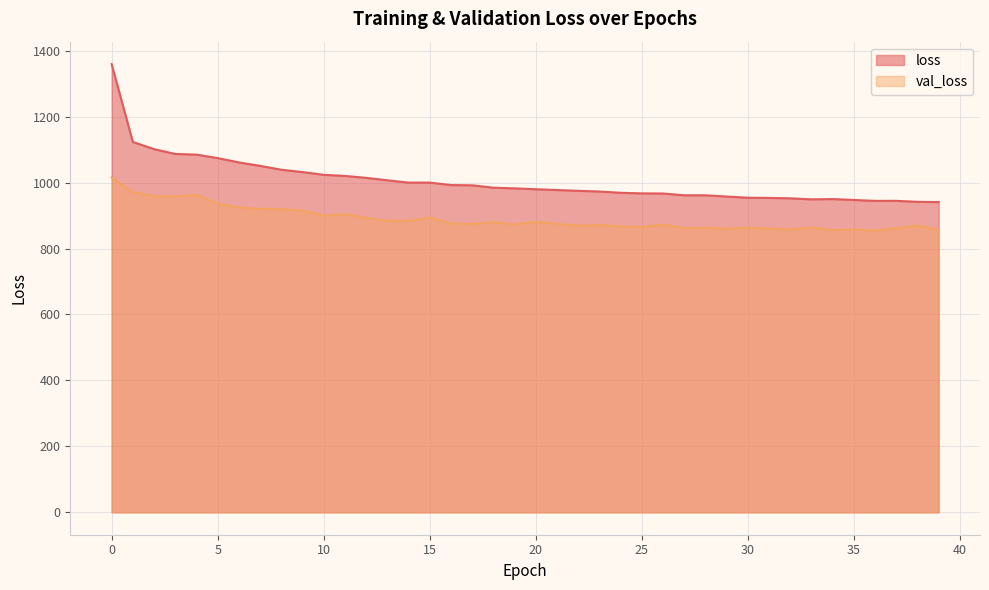

True or false: loss and val_loss intersect in this chart.

False